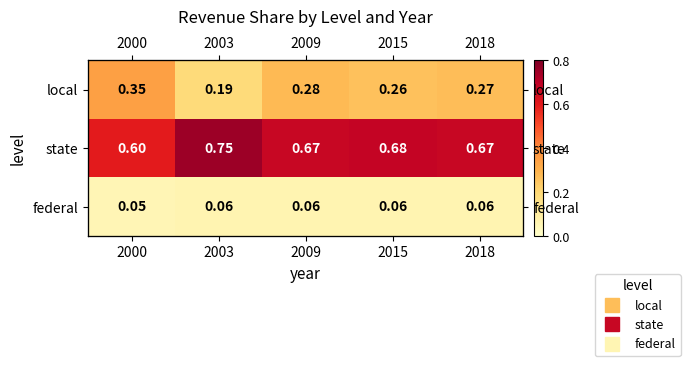

At how many categories does at least one series exceed 0?

5